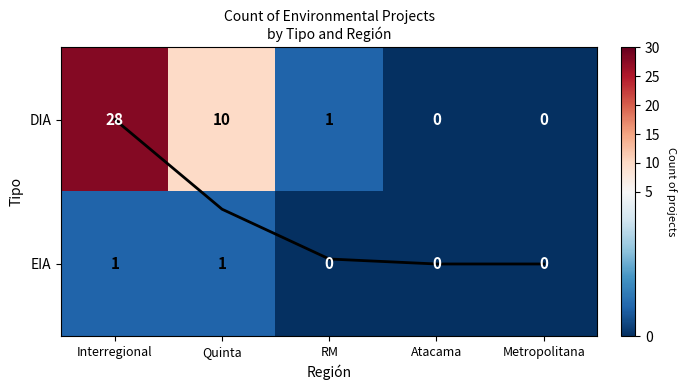

The Column total (scaled) series shows 0.6 at Quinta. True or false?

True